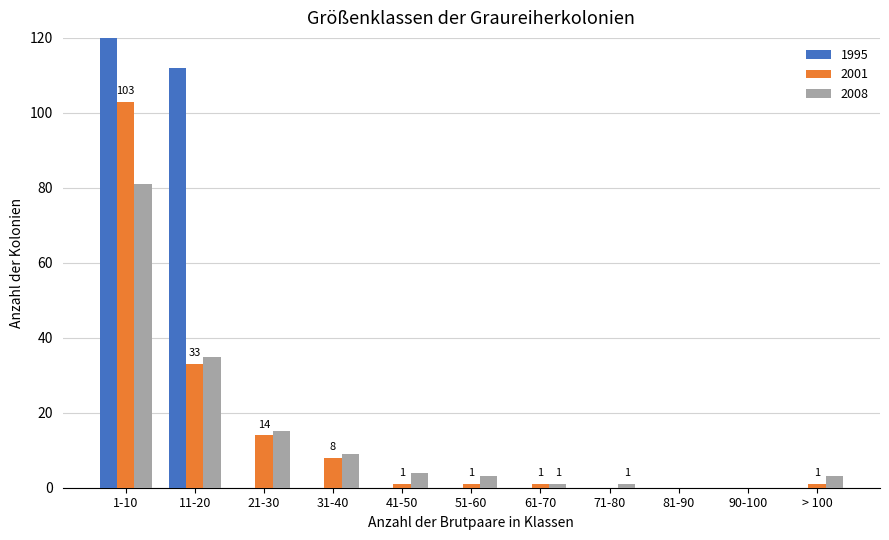

What is the difference between the second highest and second lowest values in the hz6_060 series?

112